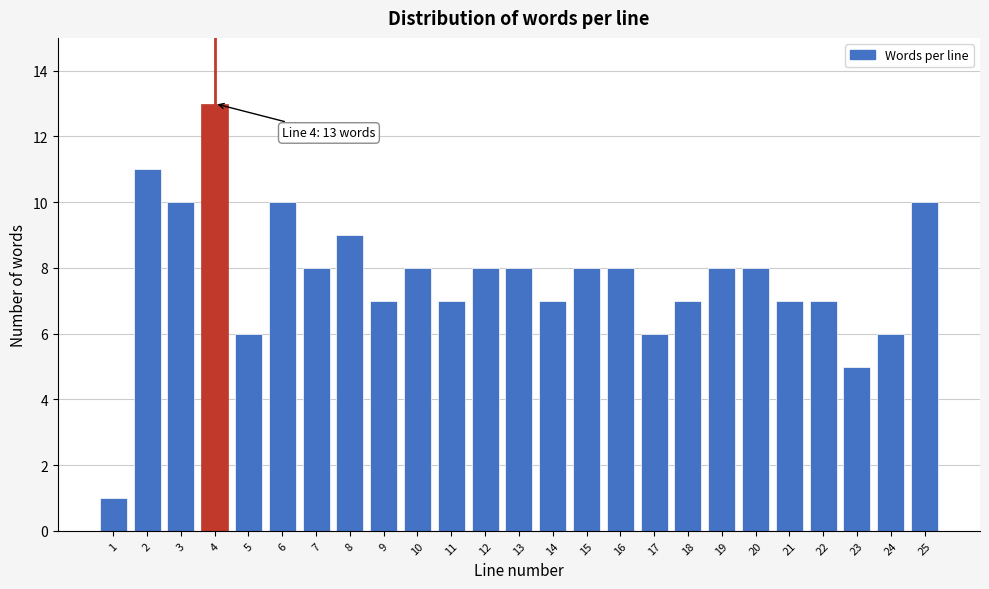

Reading left to right, extract all data points from this chart.

1=1	2=11	3=10	4=13	5=6	6=10	7=8	8=9	9=7	10=8	11=7	12=8	13=8	14=7	15=8	16=8	17=6	18=7	19=8	20=8	21=7	22=7	23=5	24=6	25=10